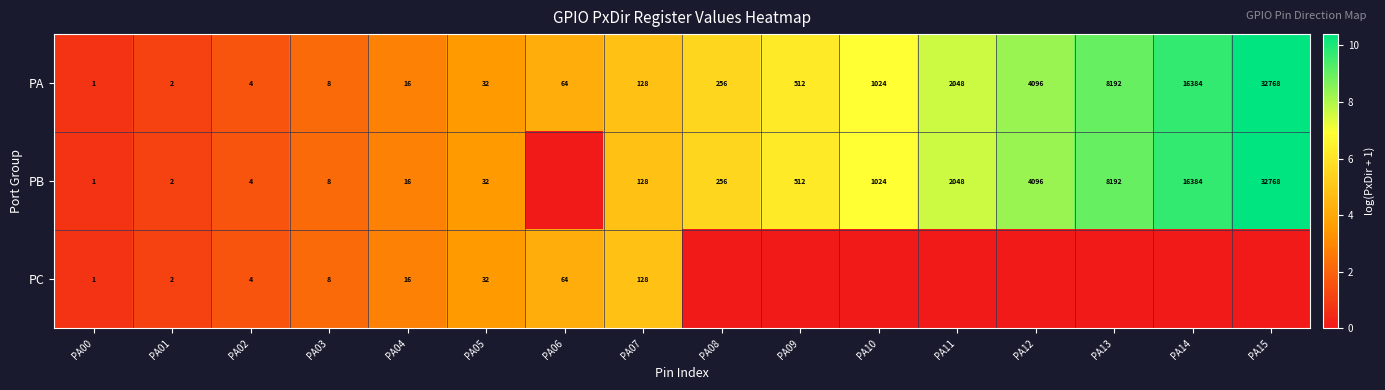

Between PA03 and PA09, which is larger?

PA09